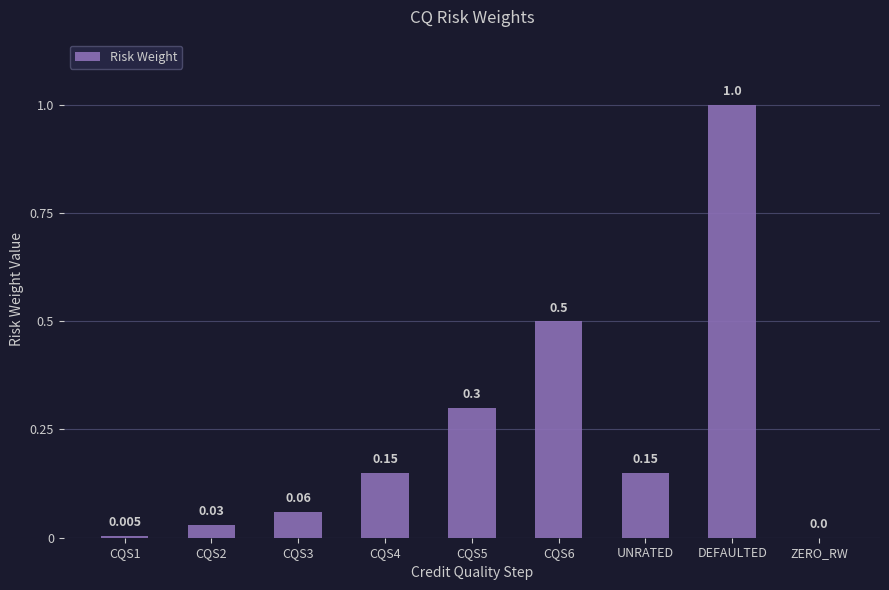

Which has a higher value, DEFAULTED or ZERO_RW?

DEFAULTED